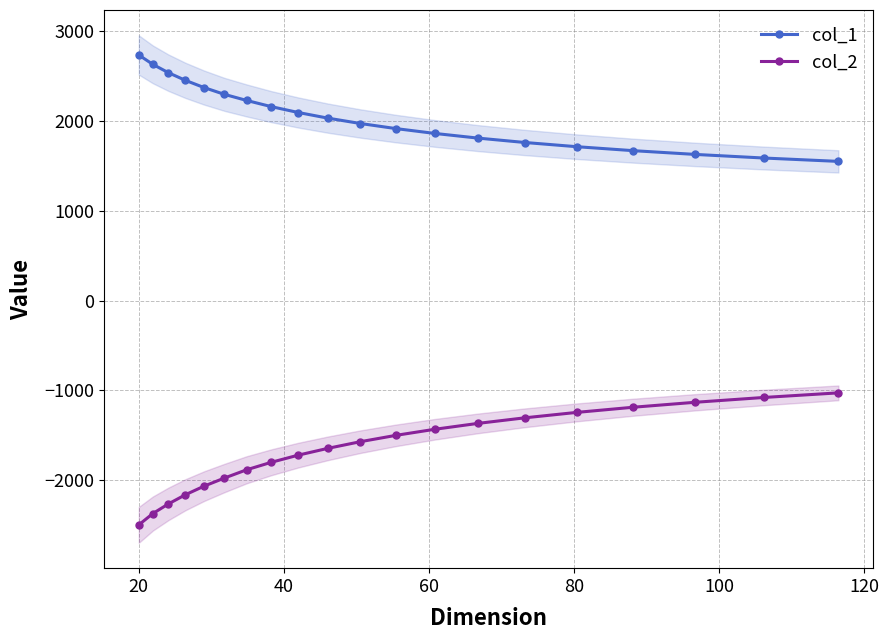

What is the value of the col_1 point at the 19th from the left?

1586.5